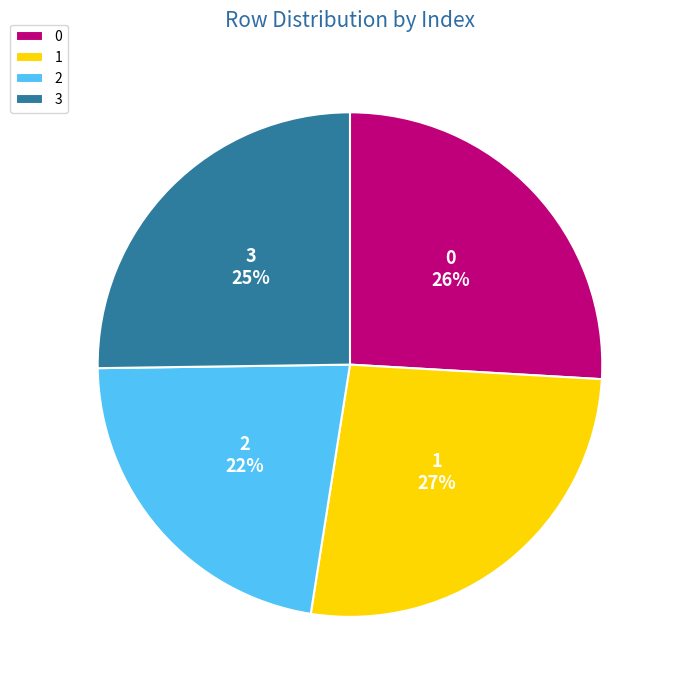

Is there a majority slice in this chart?

No